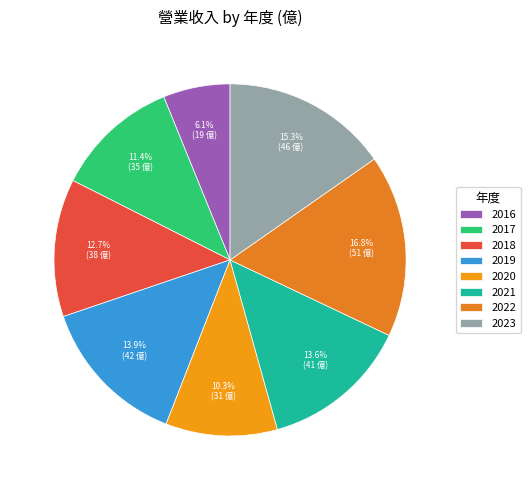

True or false: 2017 accounts for 1% of the total.

False